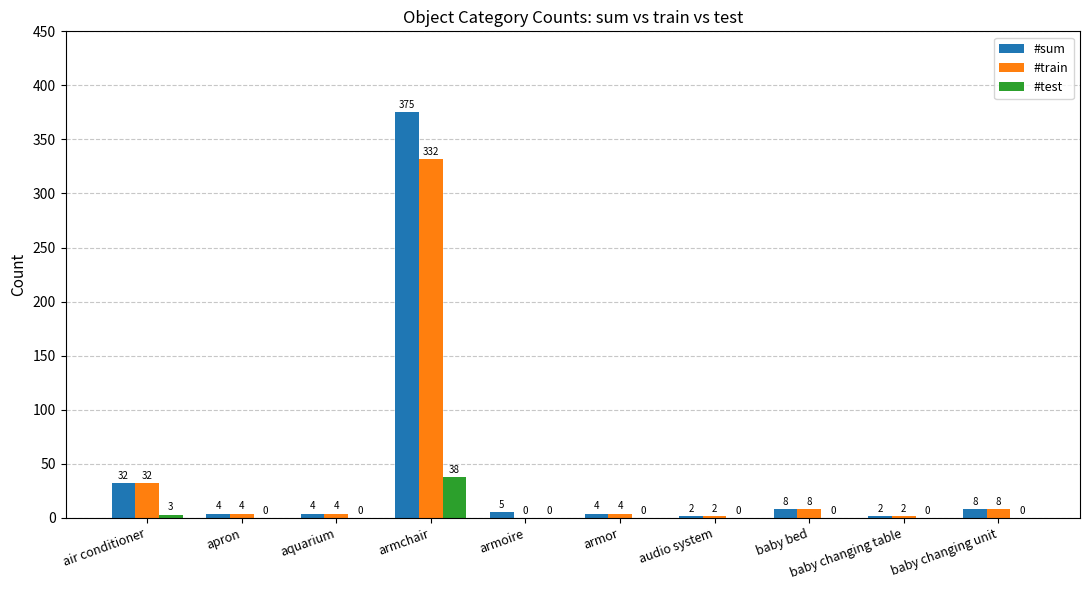

What is the total value across all series at apron?

8